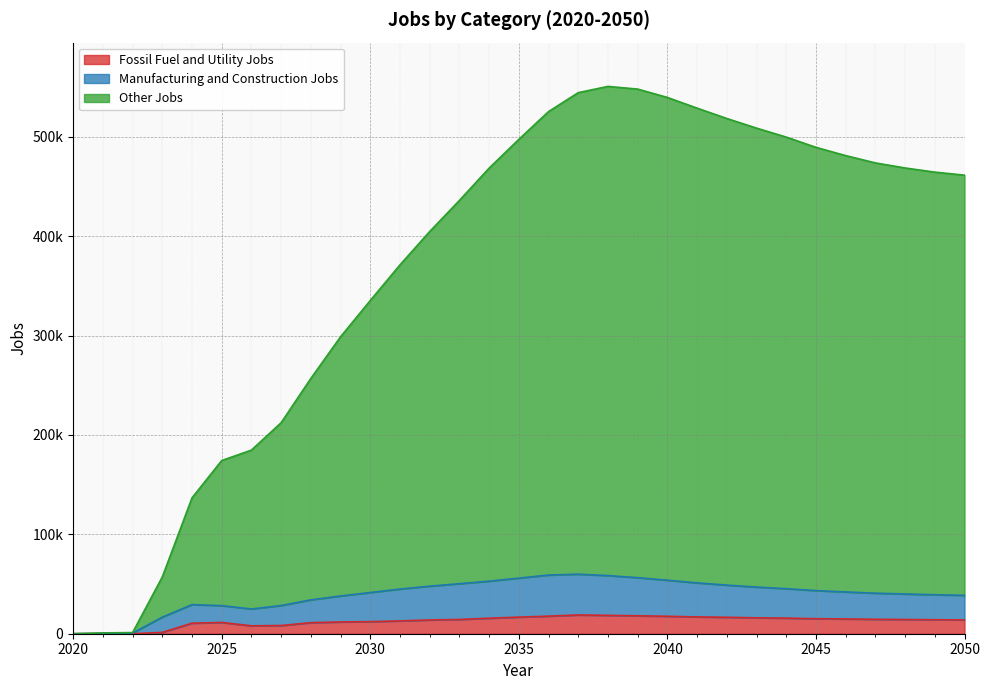

Reading left to right, list all the values displayed in this chart.

Fossil Fuel and Utility Jobs: 0	125	0	1325	10585	11315	7952	8229	11105	11829	12144	12890	13844	14337	15604	16692	17673	18871	18466	18039	17545	16903	16548	15998	15685	15116	14872	14518	14309	14072	13902
Manufacturing and Construction Jobs: 0	199	622	16703	29267	28264	24889	28352	34050	37964	41446	44934	47843	50305	52876	55943	59030	59895	58486	56384	53826	51139	48906	46941	45304	43381	42018	40777	39972	39182	38634
Other Jobs: 0	841	1134	57104	136665	174228	184723	212296	256797	298728	335183	371067	404601	435883	468371	497316	525270	544323	550601	547903	539493	528727	518312	508627	499611	489299	480986	473638	468539	464371	461329